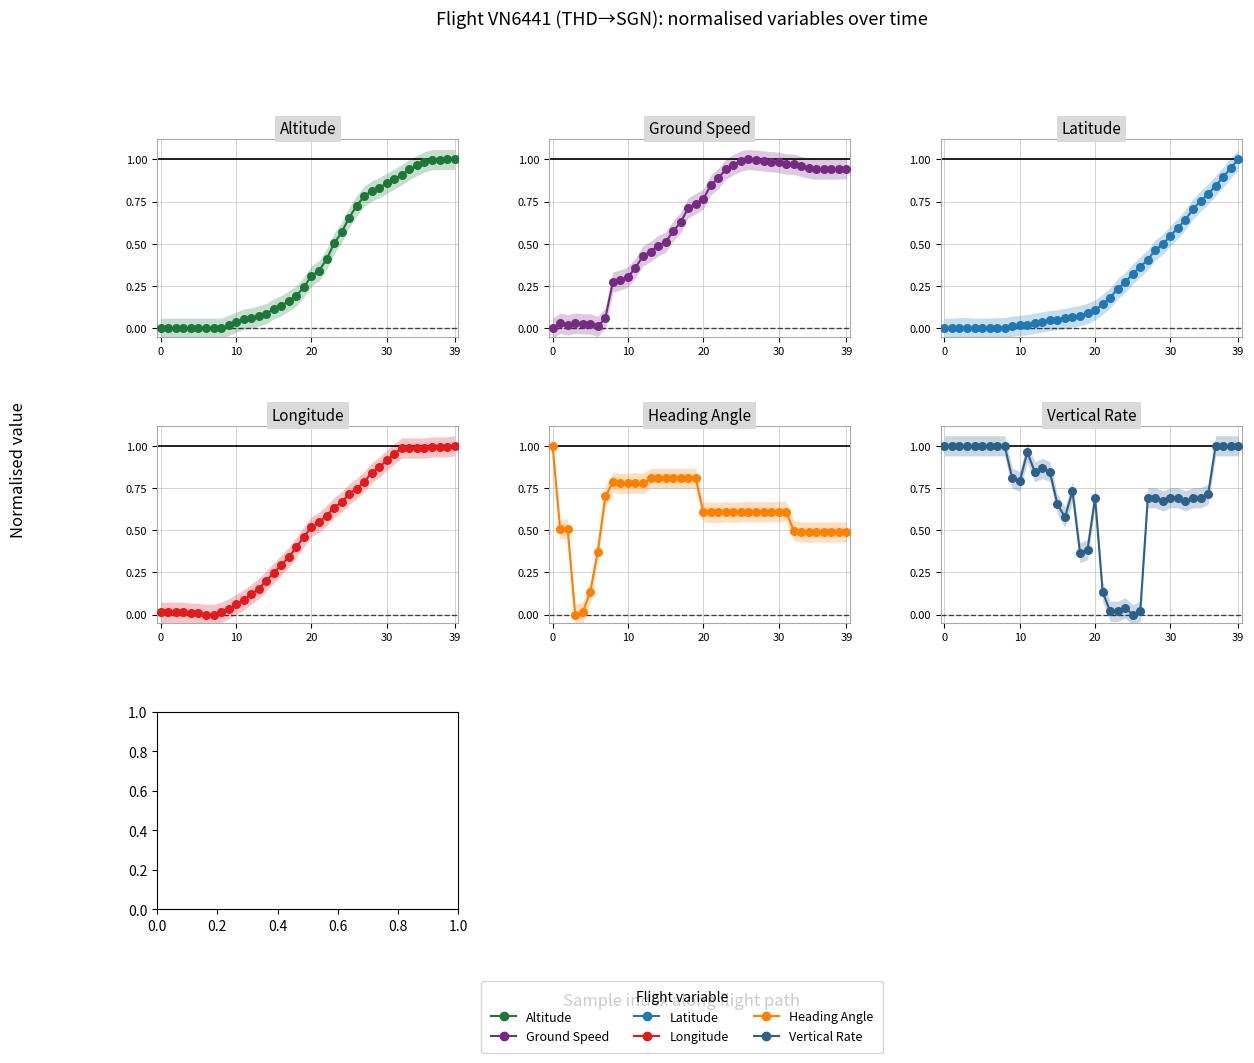

Which series has the largest Y range (max minus min)?

Altitude